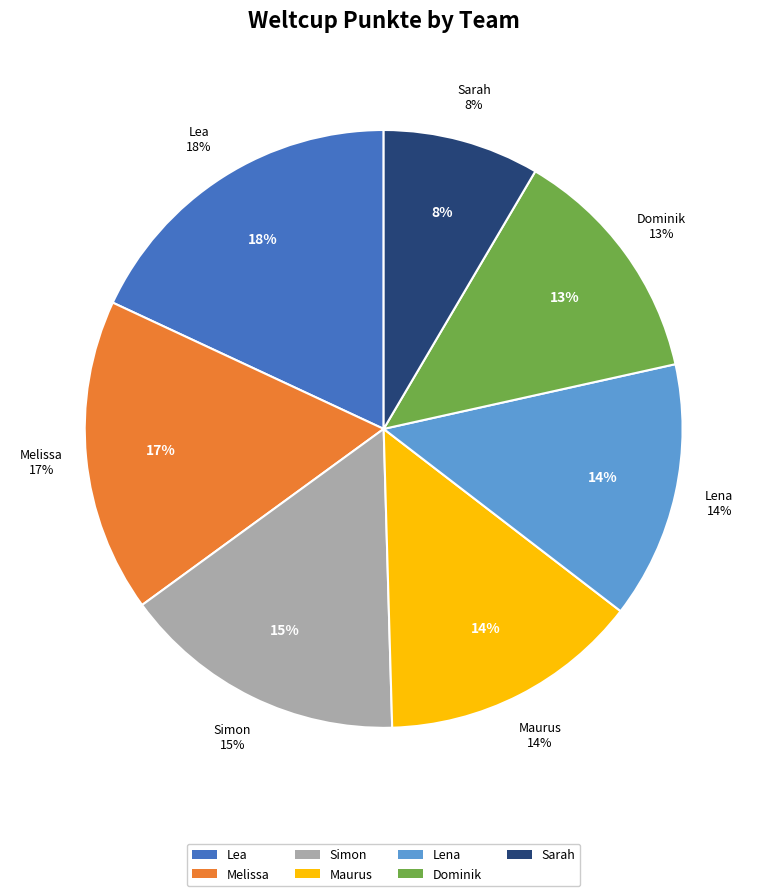

What is the total percentage of Dominik and Lea?

31.1%